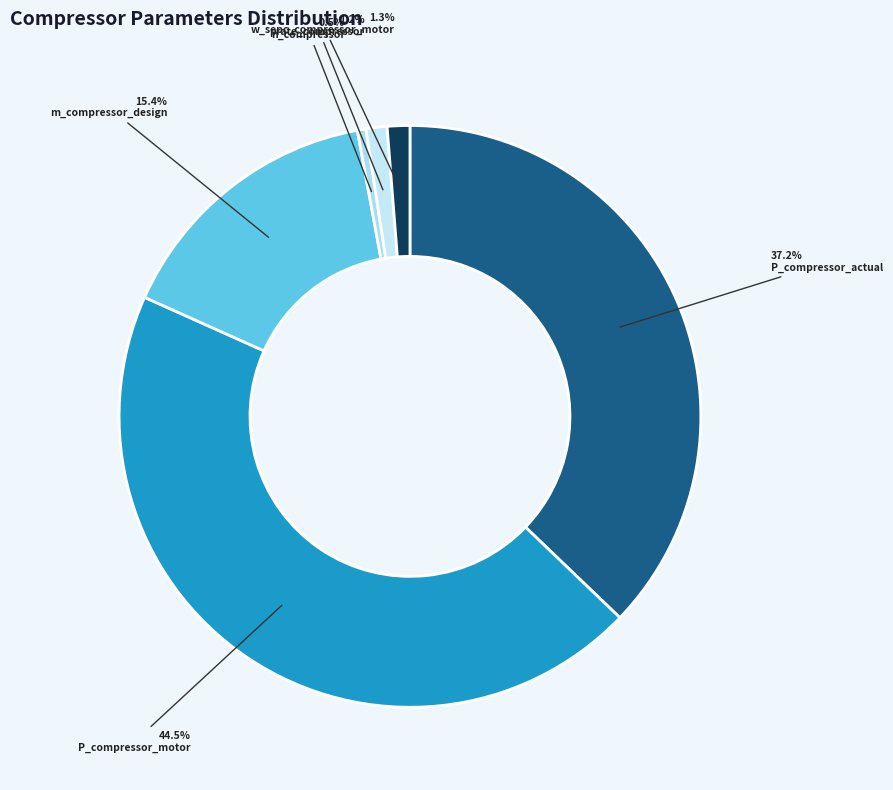

How many slices are in this pie chart?

6